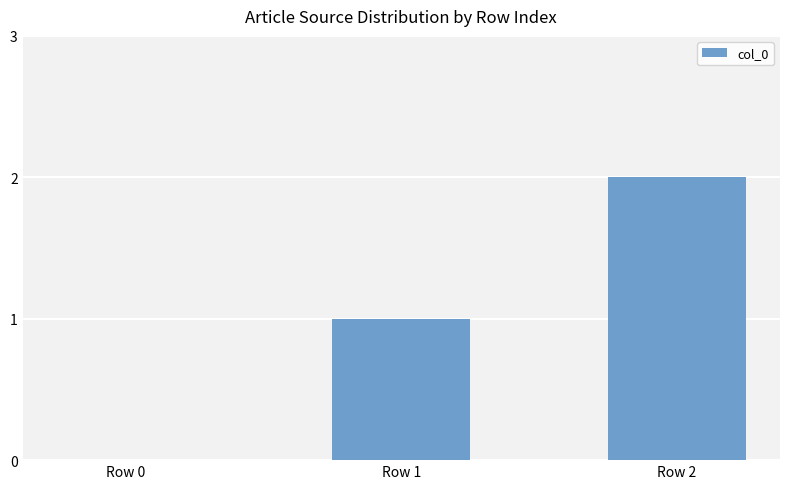

The chart shows a value of 0 at Row 0. True or false?

True